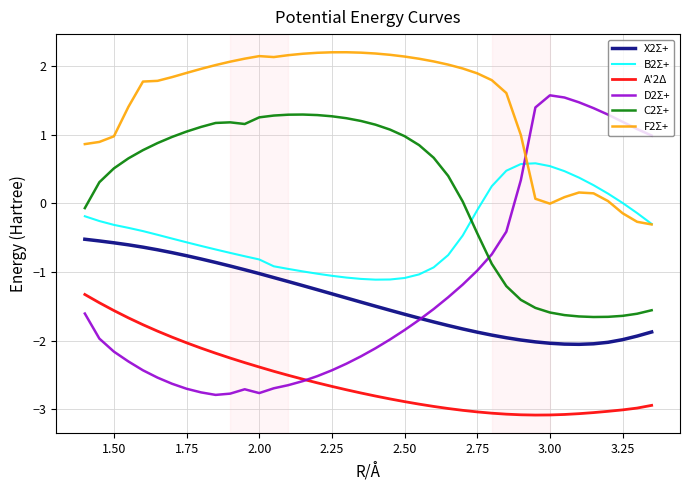

Which series has the largest total across all categories?

F2Σ+